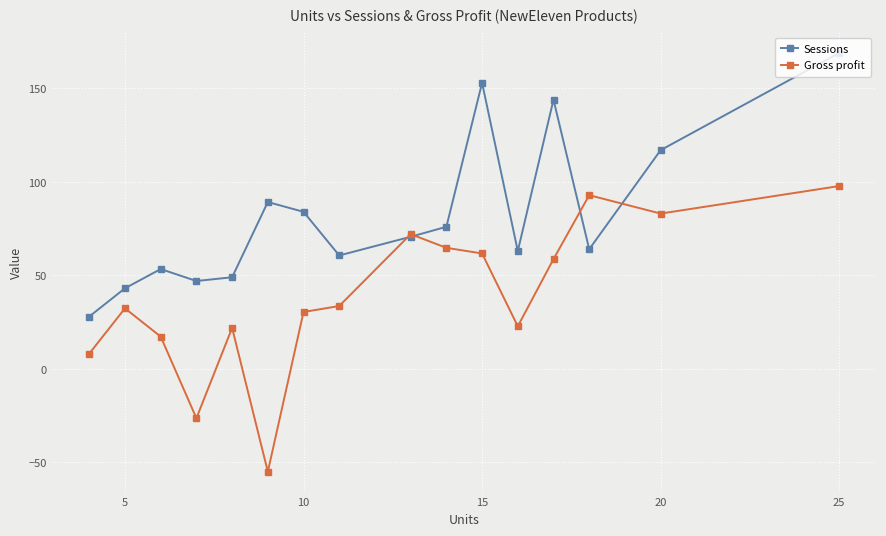

Rank the series by their average value, from highest to lowest.

Sessions, Gross profit